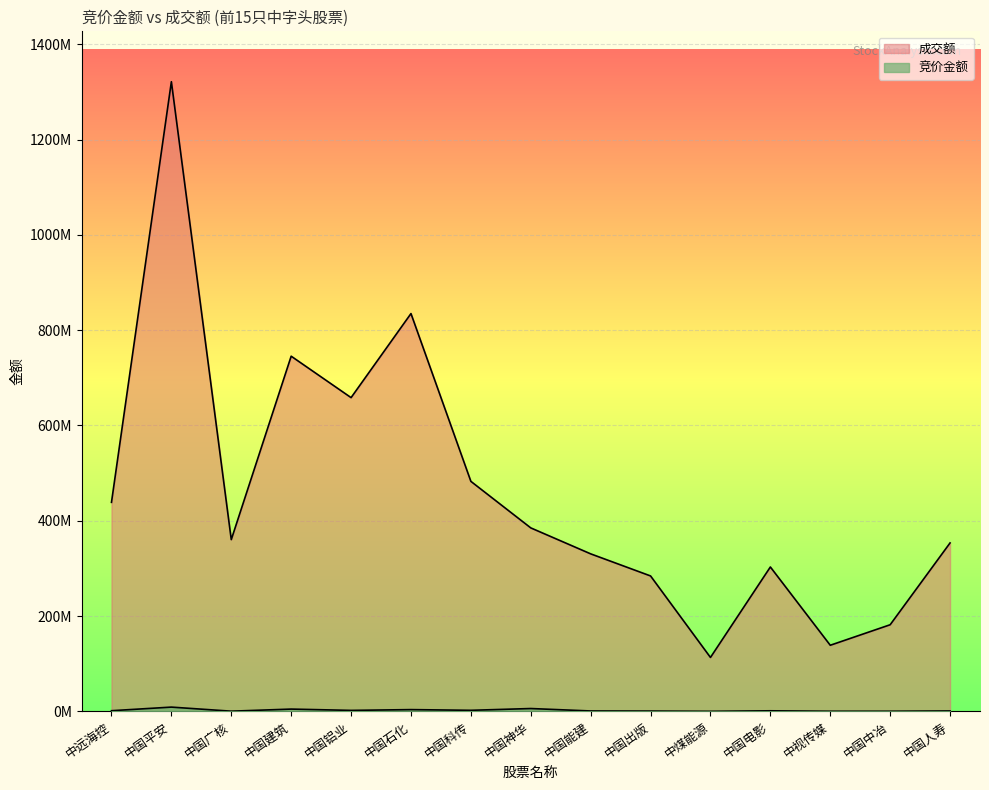

What is the value of the 成交额 point at the 5th from the left?

658479859